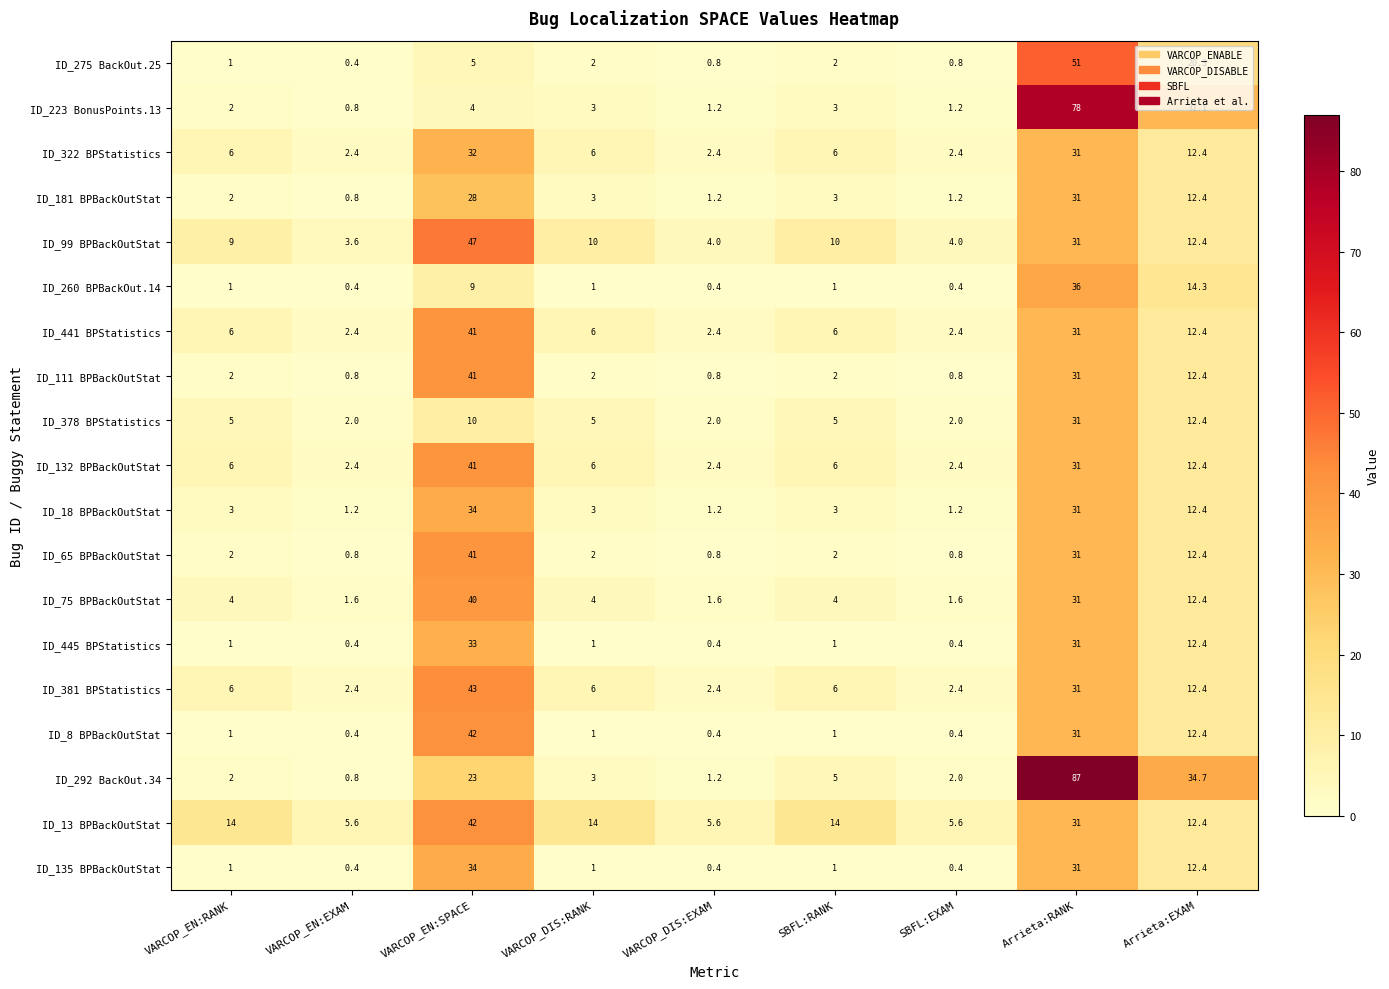

What is the minimum value shown in the chart?

0.4